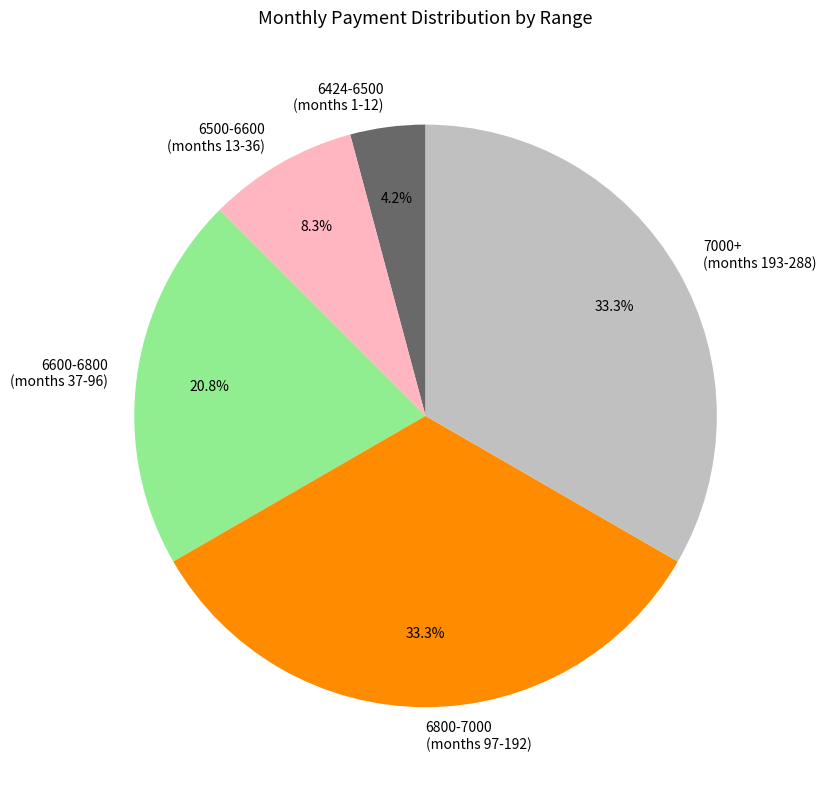

How many segments does this pie chart have?

5